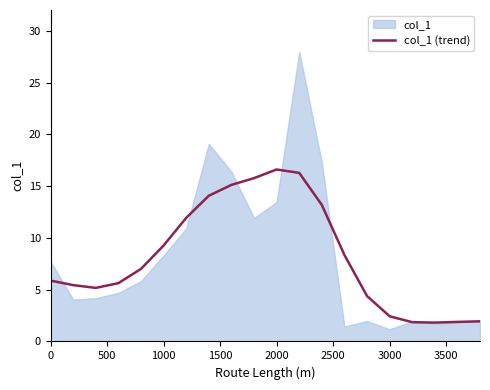

How many categories are shown in the chart?

20